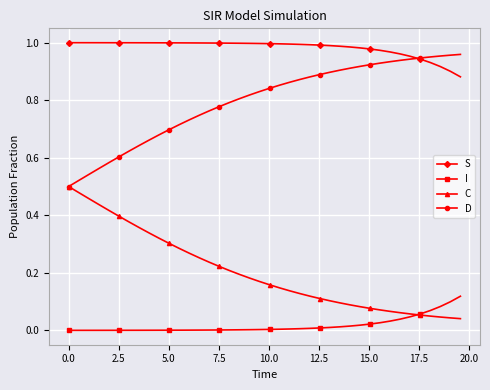

True or false: S and C intersect in this chart.

False